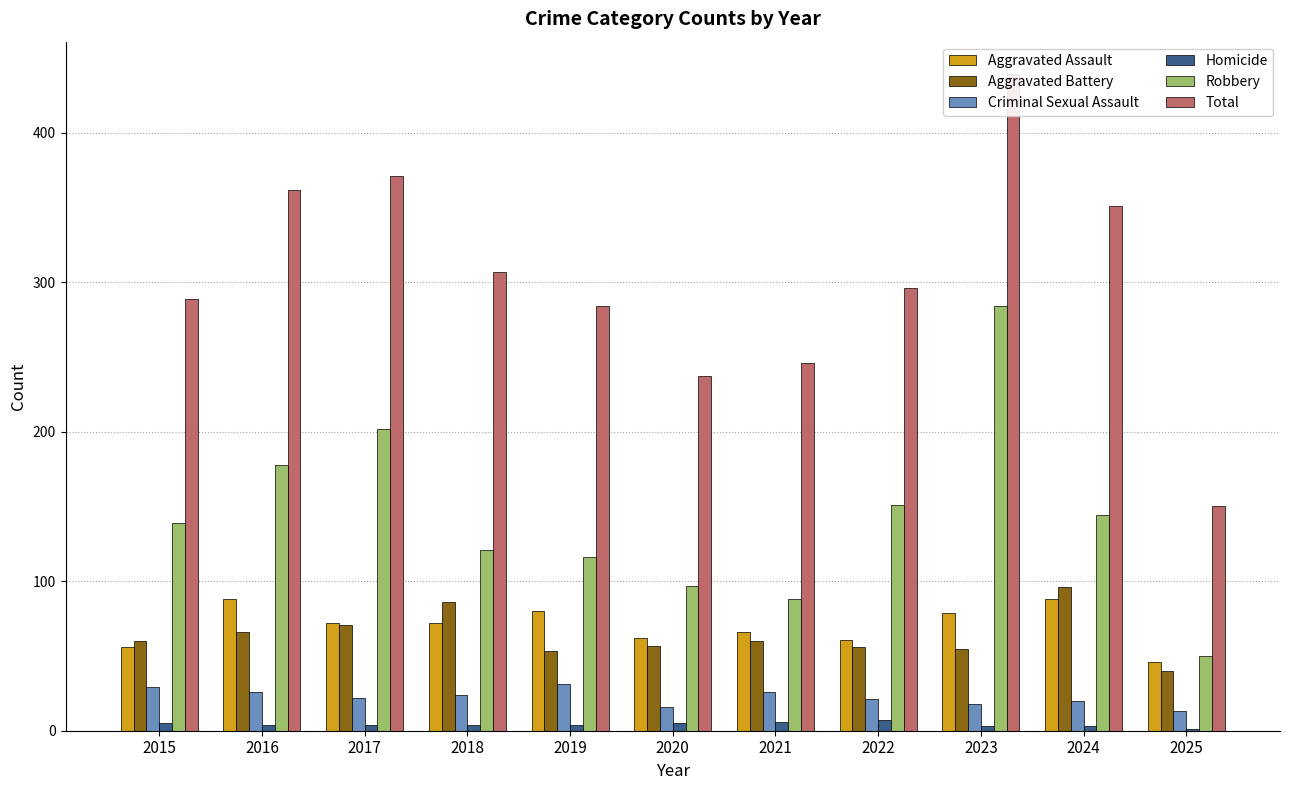

The Aggravated Assault series shows 61 at 2022. True or false?

True